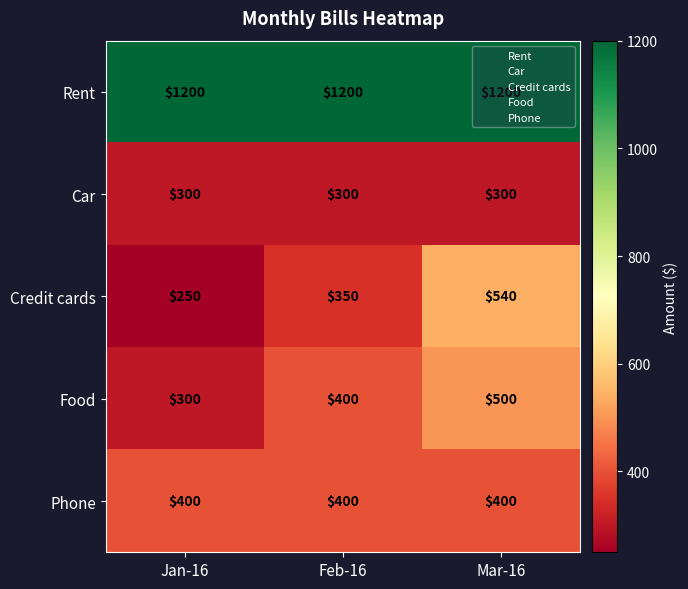

At which category is the sum across all series the highest?

Mar-16